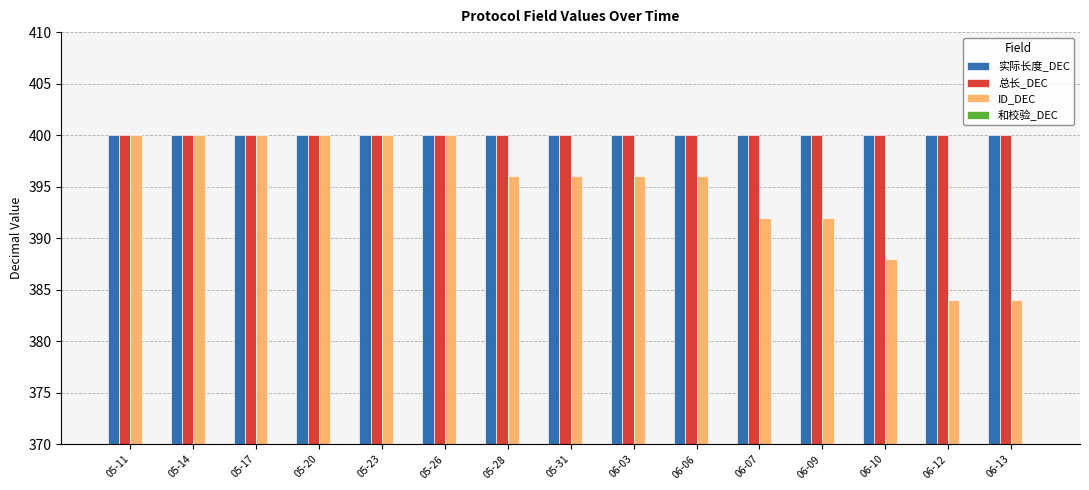

Is the value of 实际长度_DEC at 06-03 greater than the value of 总长_DEC at 05-28?

No